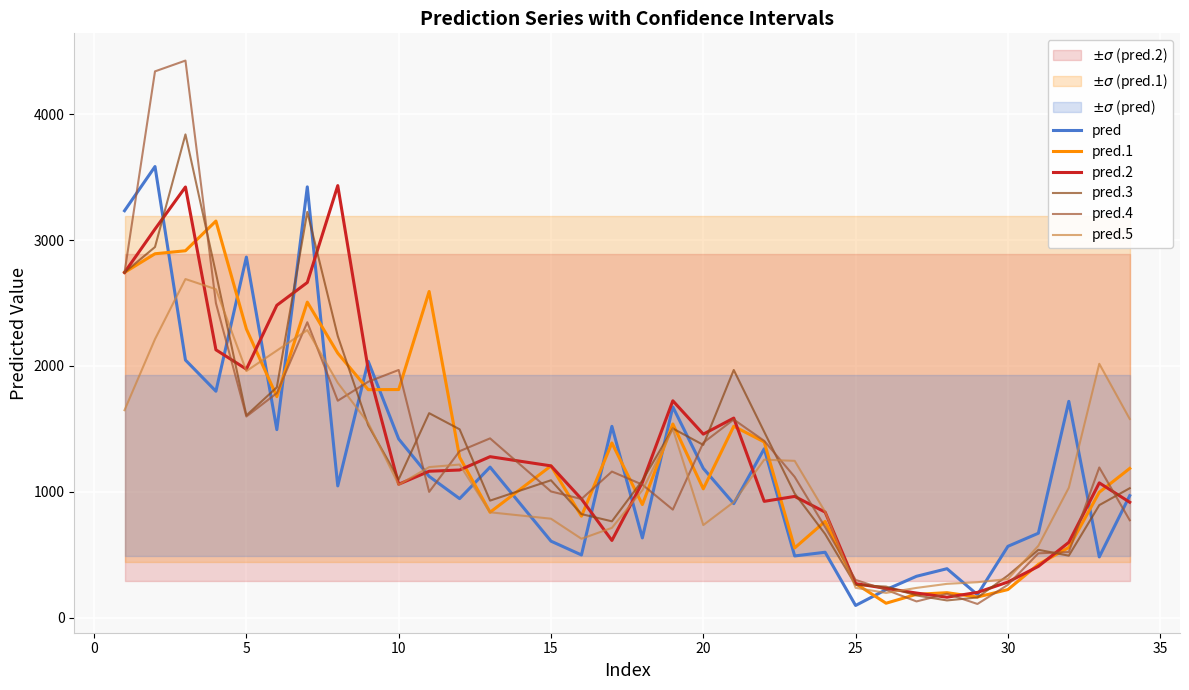

At how many categories does at least one series exceed 3621?

2